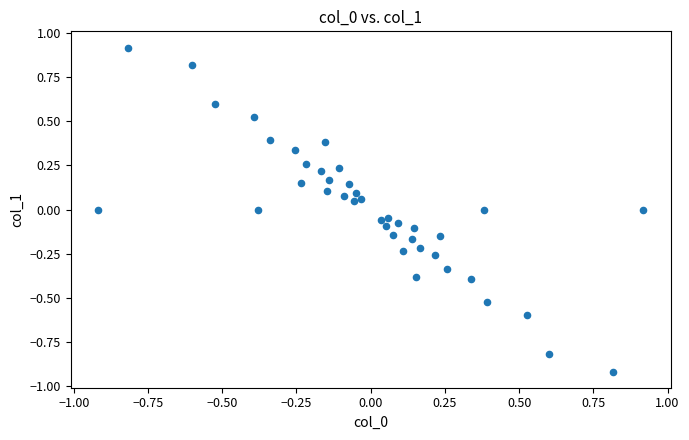

What is the range of Y values (max minus min)?

1.8